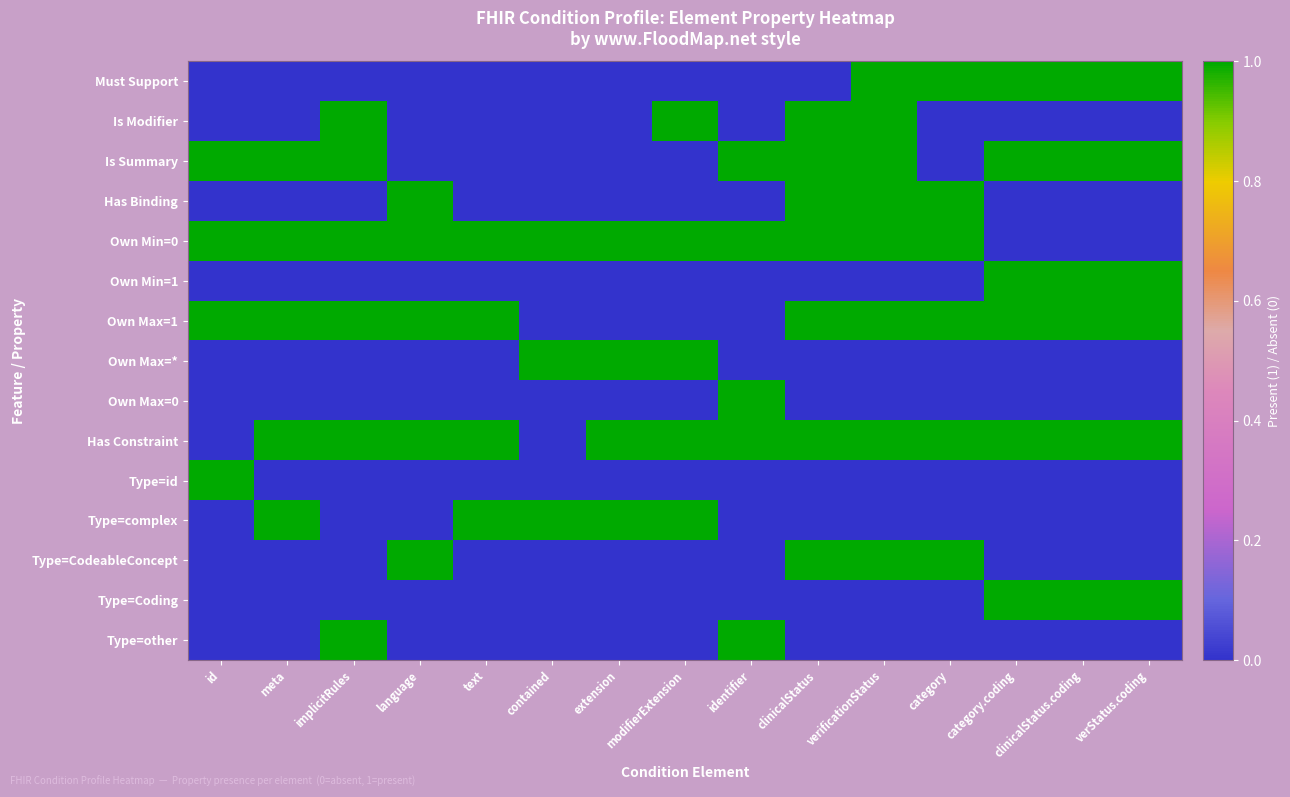

Between contained and category, which series saw the biggest shift?

Must Support